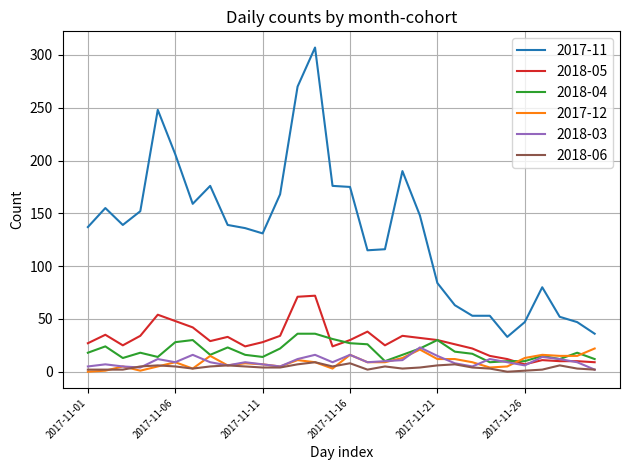

What is the minimum value for 2018-04?

9